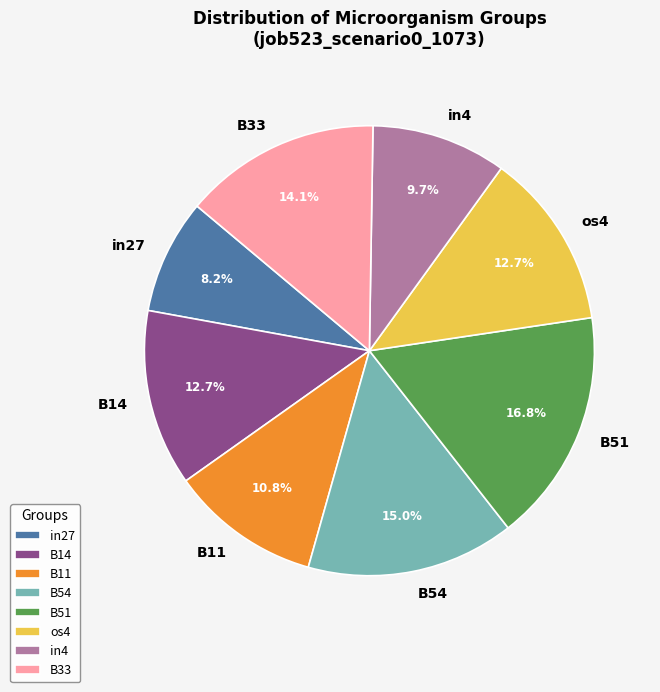

Is it true that B51 is 17% of the pie?

True